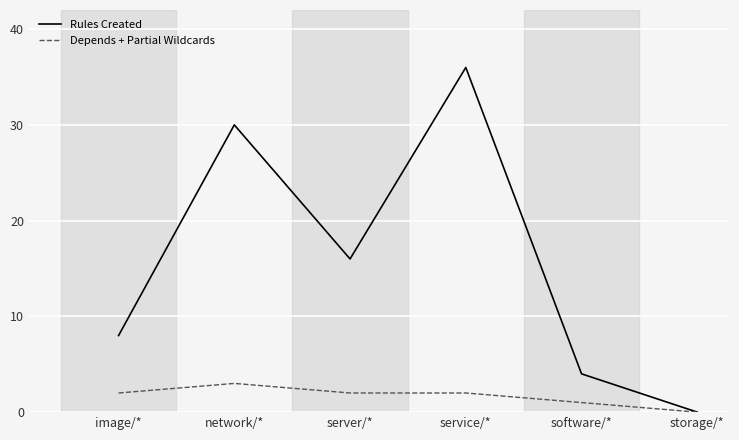

Reading left to right, list all the values displayed in this chart.

Rules Created: 8	30	16	36	4	0
Depends + Partial Wildcards: 2	3	2	2	1	0